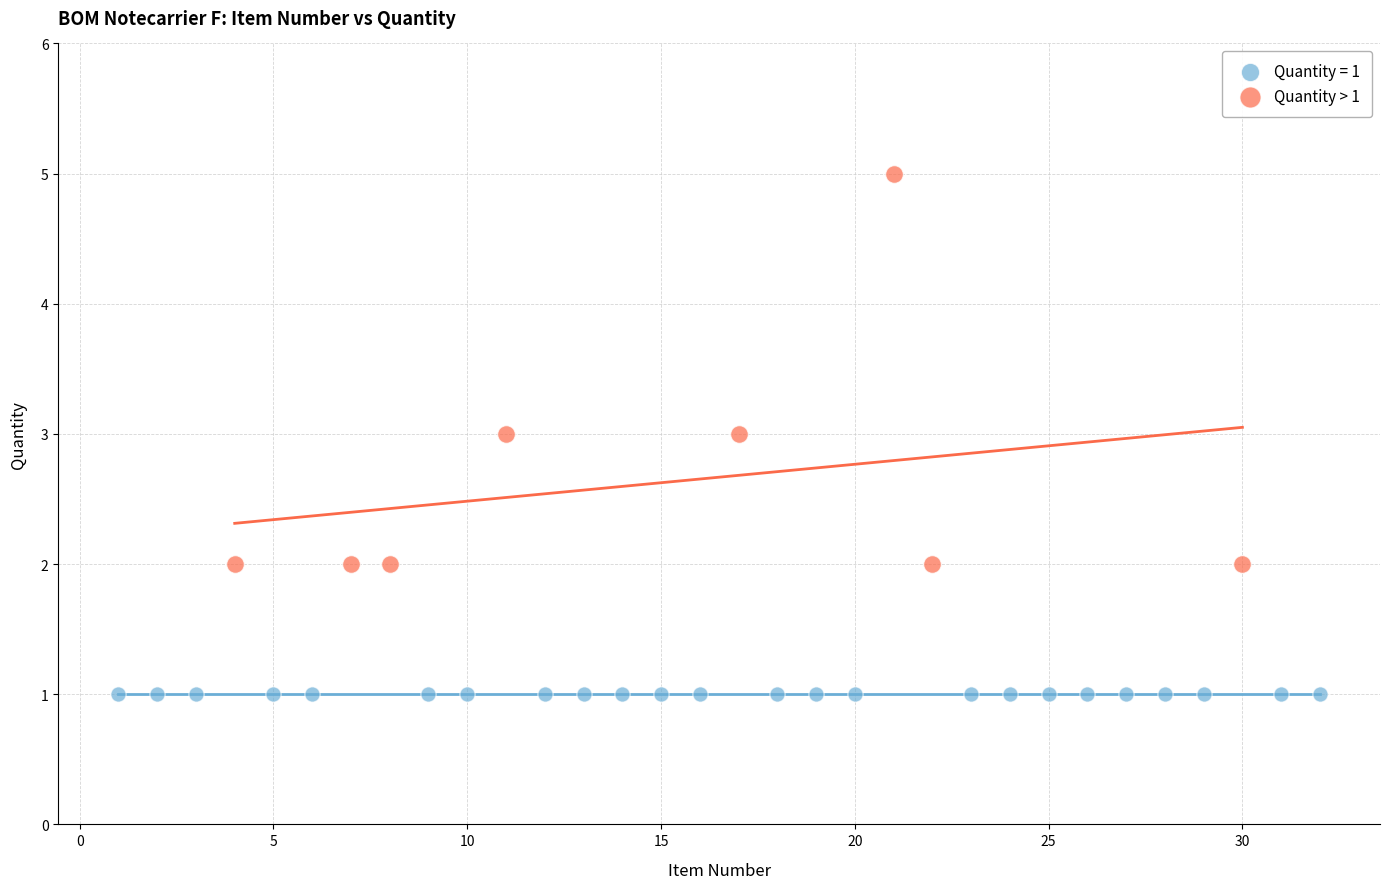

Which series reaches the minimum Y coordinate?

Quantity = 1